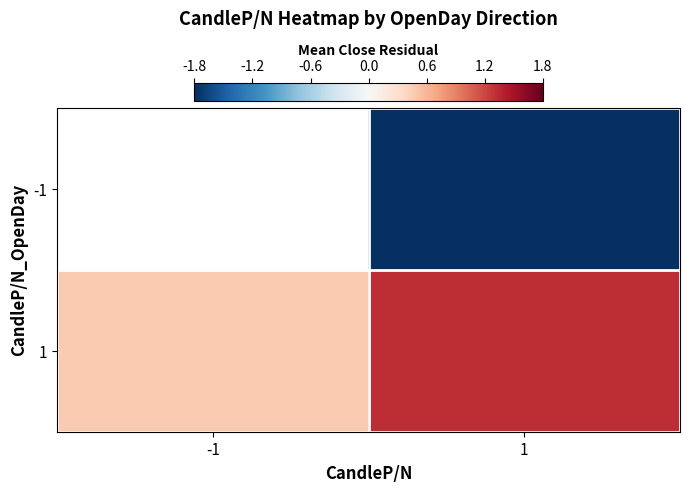

Which has a higher value, -1 or 1?

1